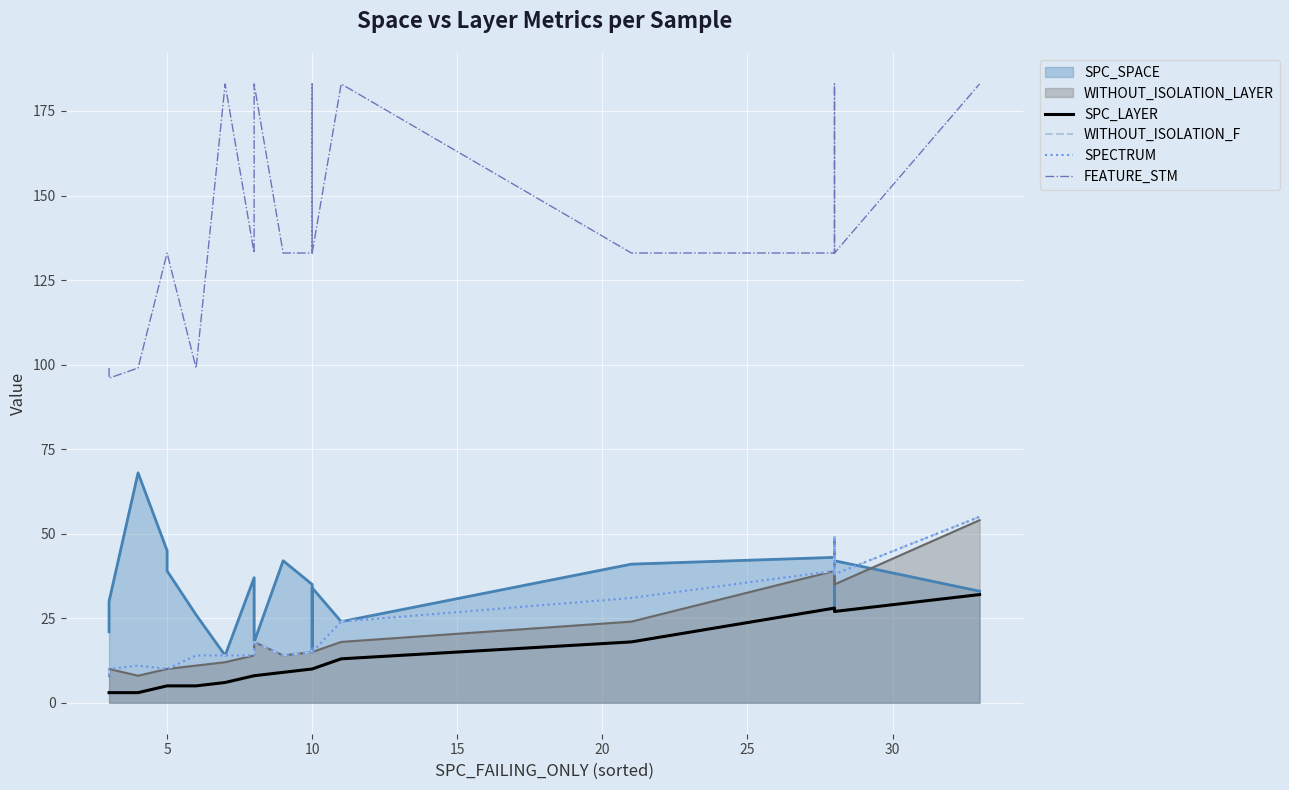

Which series has the largest total across all categories?

FEATURE_STM